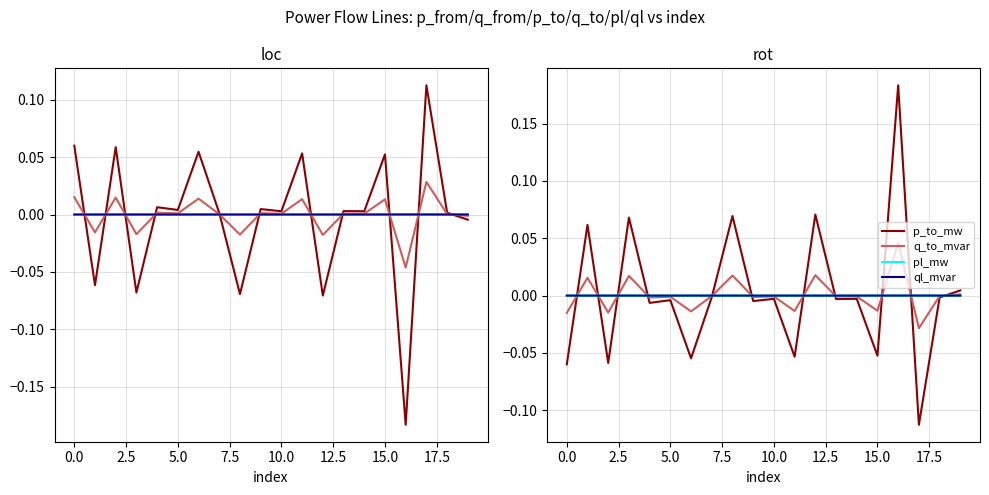

Reading right to left, extract all data points from this chart.

p_from_mw: -0.0	0.0	0.1	-0.2	0.1	0.0	0.0	-0.1	0.1	0.0	0.0	-0.1	0.0	0.1	0.0	0.0	-0.1	0.1	-0.1	0.1
q_from_mvar: -0.0	0.0	0.0	-0.0	0.0	0.0	0.0	-0.0	0.0	0.0	0.0	-0.0	0.0	0.0	0.0	0.0	-0.0	0.0	-0.0	0.0
pl_mw: 0.0	0.0	0.0	0.0	0.0	0.0	0.0	0.0	0.0	0.0	0.0	0.0	0.0	0.0	0.0	0.0	0.0	0.0	0.0	0.0
ql_mvar: -0.0	-0.0	0.0	0.0	0.0	-0.0	-0.0	0.0	0.0	-0.0	-0.0	0.0	-0.0	0.0	-0.0	0.0	0.0	0.0	0.0	0.0
p_to_mw: 0.0	-0.0	-0.1	0.2	-0.1	-0.0	-0.0	0.1	-0.1	-0.0	-0.0	0.1	-0.0	-0.1	-0.0	-0.0	0.1	-0.1	0.1	-0.1
q_to_mvar: 0.0	-0.0	-0.0	0.0	-0.0	-0.0	-0.0	0.0	-0.0	-0.0	-0.0	0.0	-0.0	-0.0	-0.0	-0.0	0.0	-0.0	0.0	-0.0